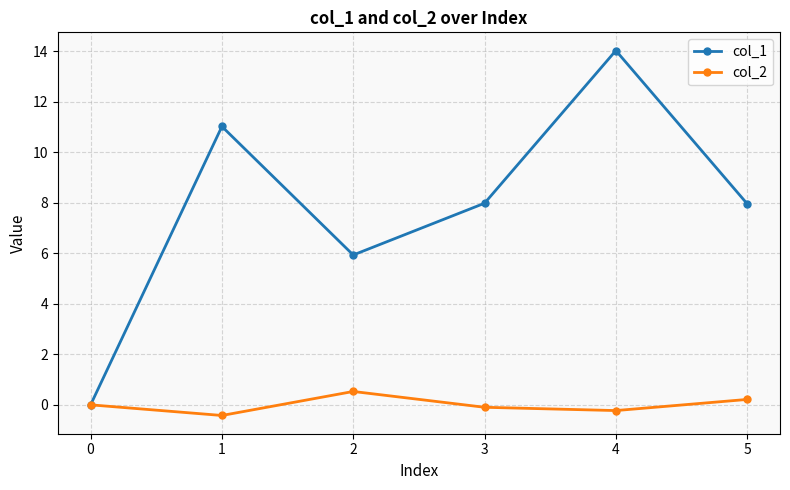

Rank the series by their maximum value, from lowest to highest.

col_2, col_1